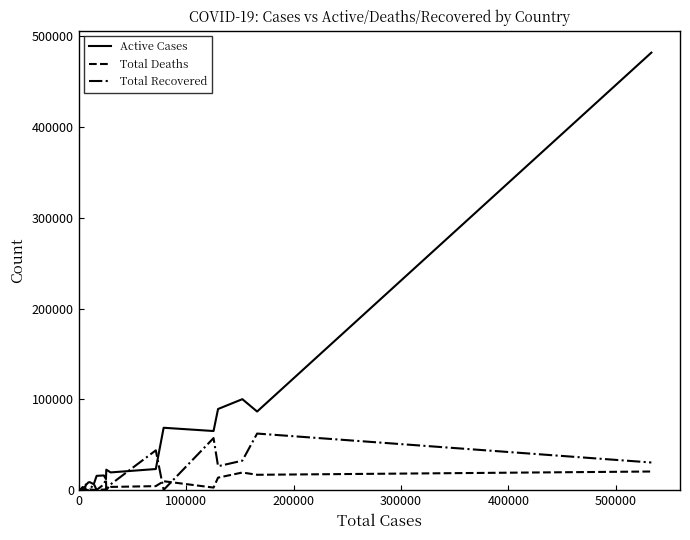

True or false: Total Deaths and Active Cases intersect in this chart.

False